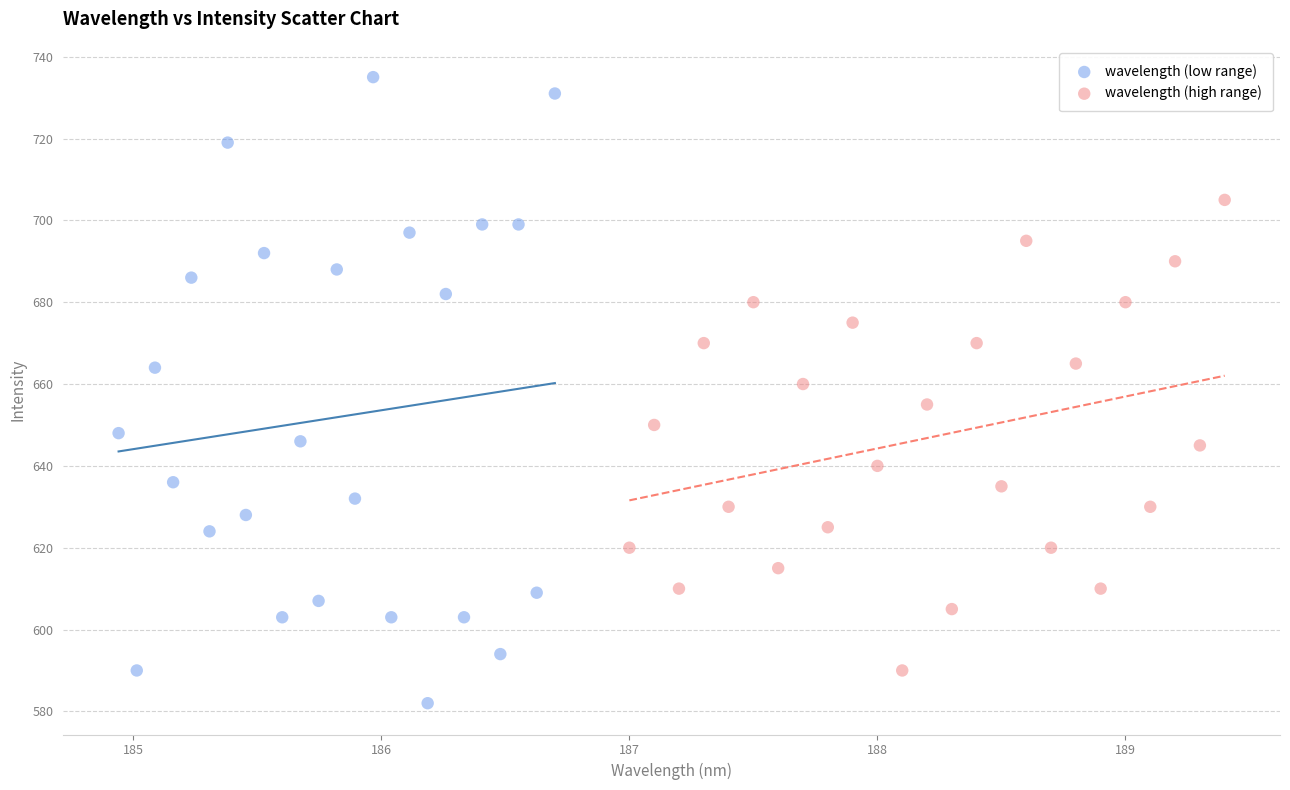

What are all the series names shown in the legend?

wavelength (low range), wavelength (high range)